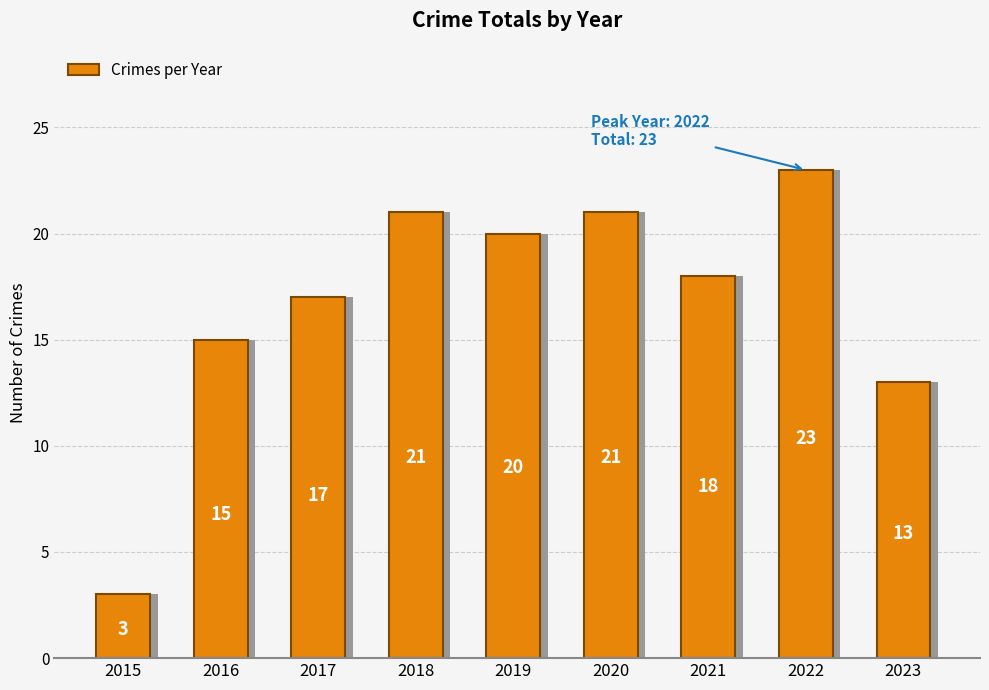

What is the difference between the maximum and minimum values?

20